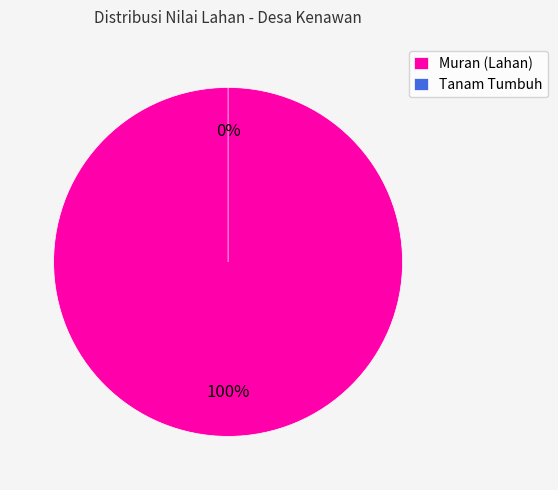

Count the number of slices in the pie.

2